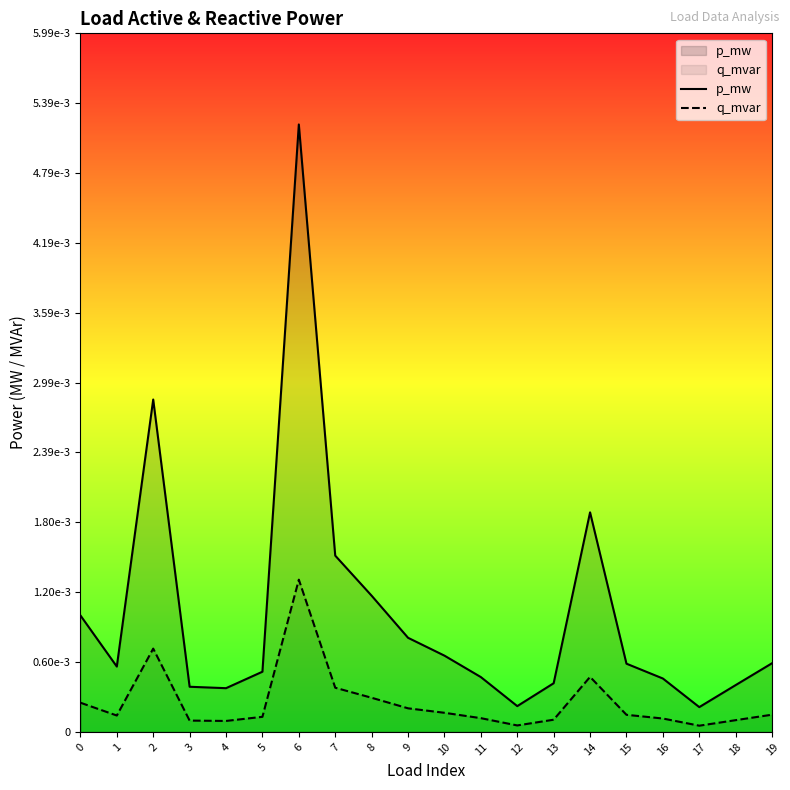

At which label is q_mvar closest to 0?

17